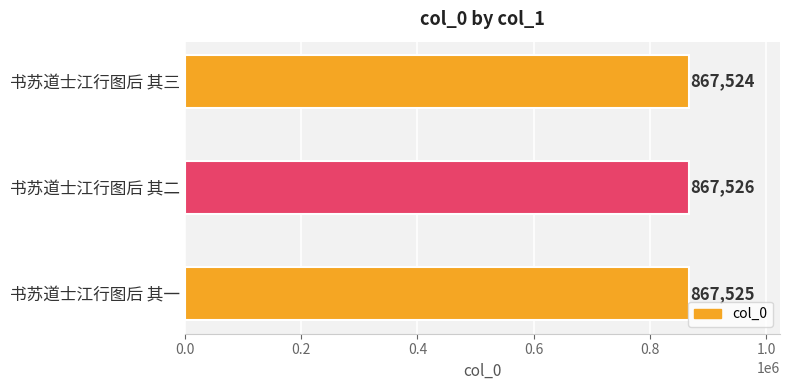

What is the average value?

867525